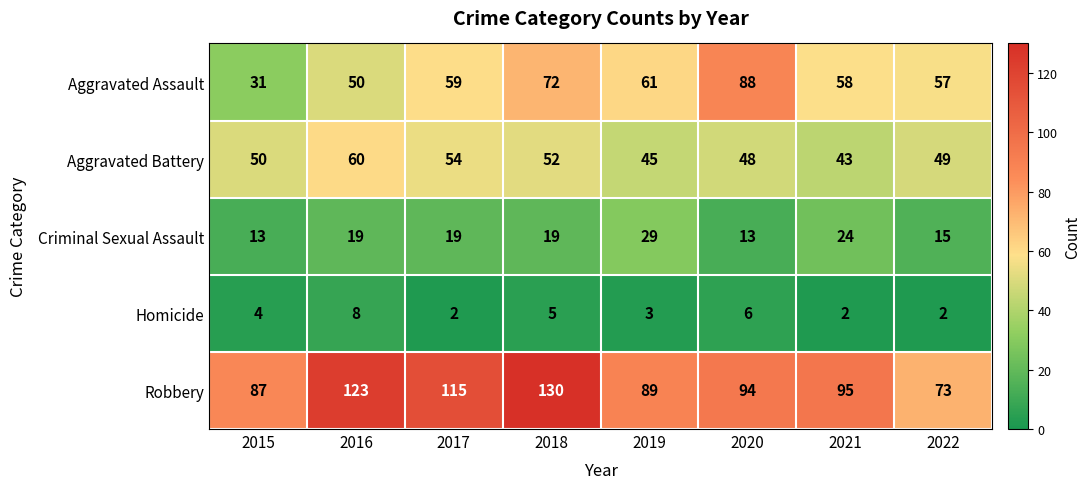

Which series has the largest total across all categories?

Robbery